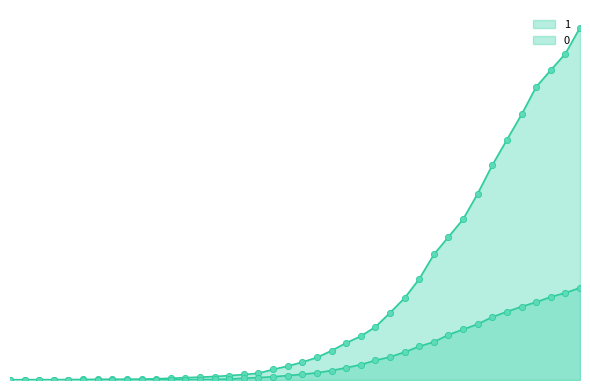

Is the value of 1 at 2020-03-24 greater than the value of 0 at 2020-03-14?

Yes